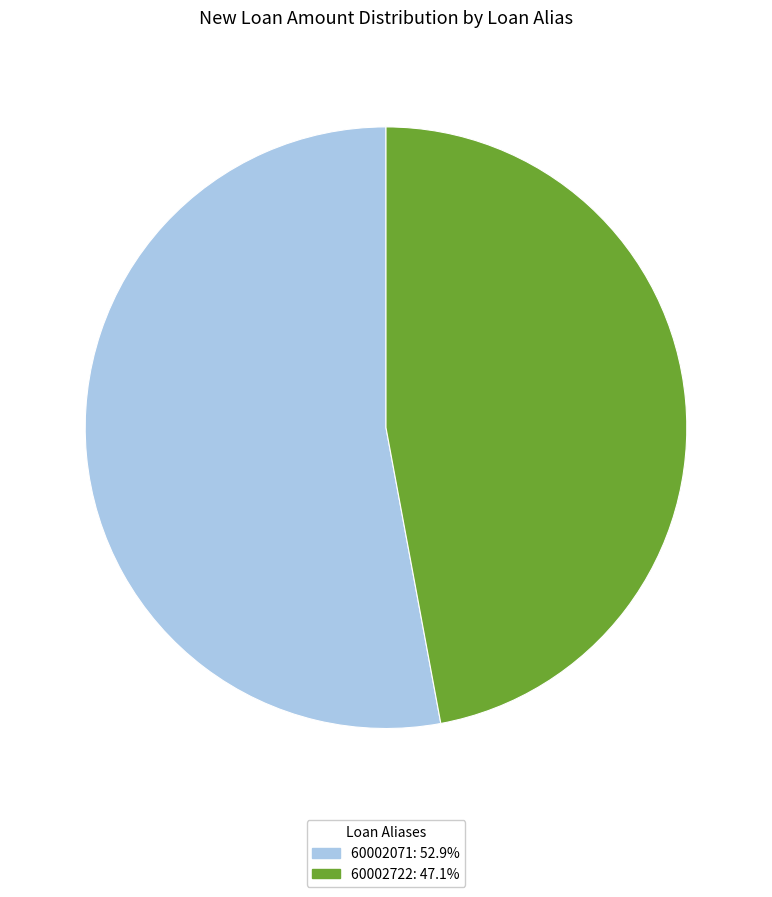

Is the sum of 60002722: 47.1% and 60002071: 52.9% greater than half?

Yes